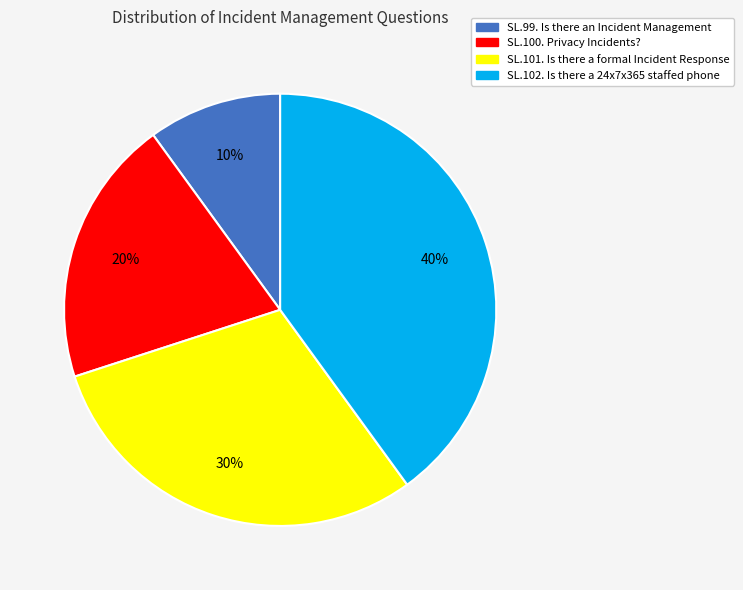

Between SL.99. Is there an Incident Management and SL.102. Is there a 24x7x365 staffed phone, which is larger?

SL.102. Is there a 24x7x365 staffed phone